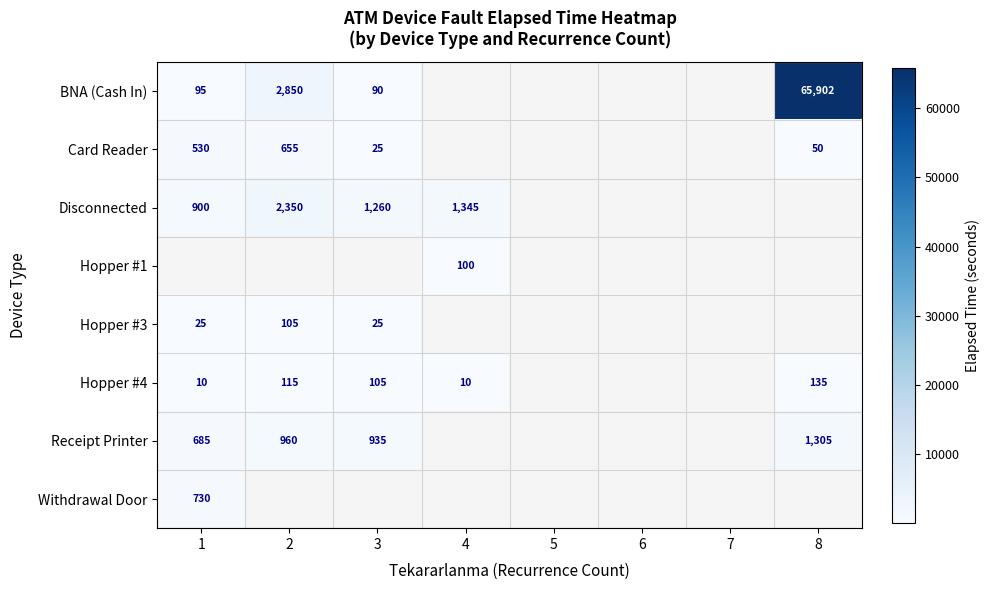

Count the number of data series in this chart.

8